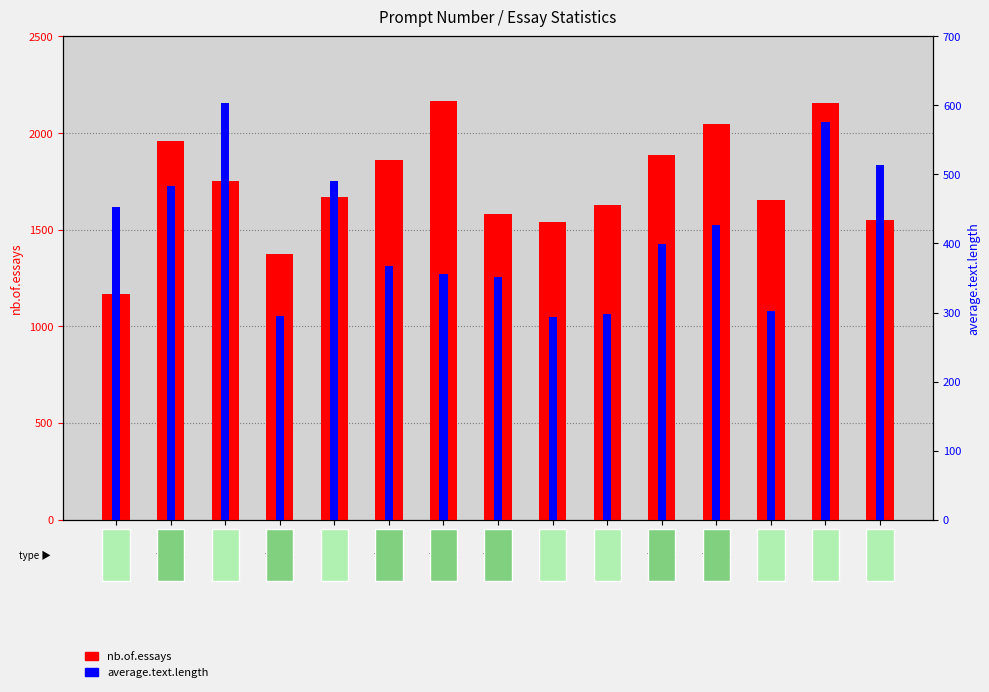

Rank the series at Prompt 3 from lowest to highest value.

average.text.length, nb.of.essays